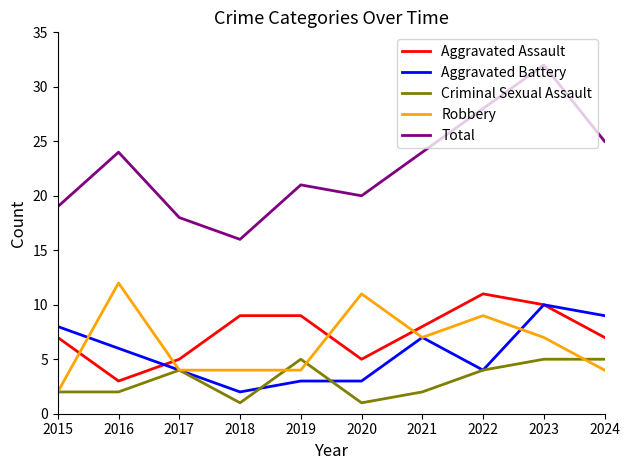

What is the minimum value shown in the chart?

1